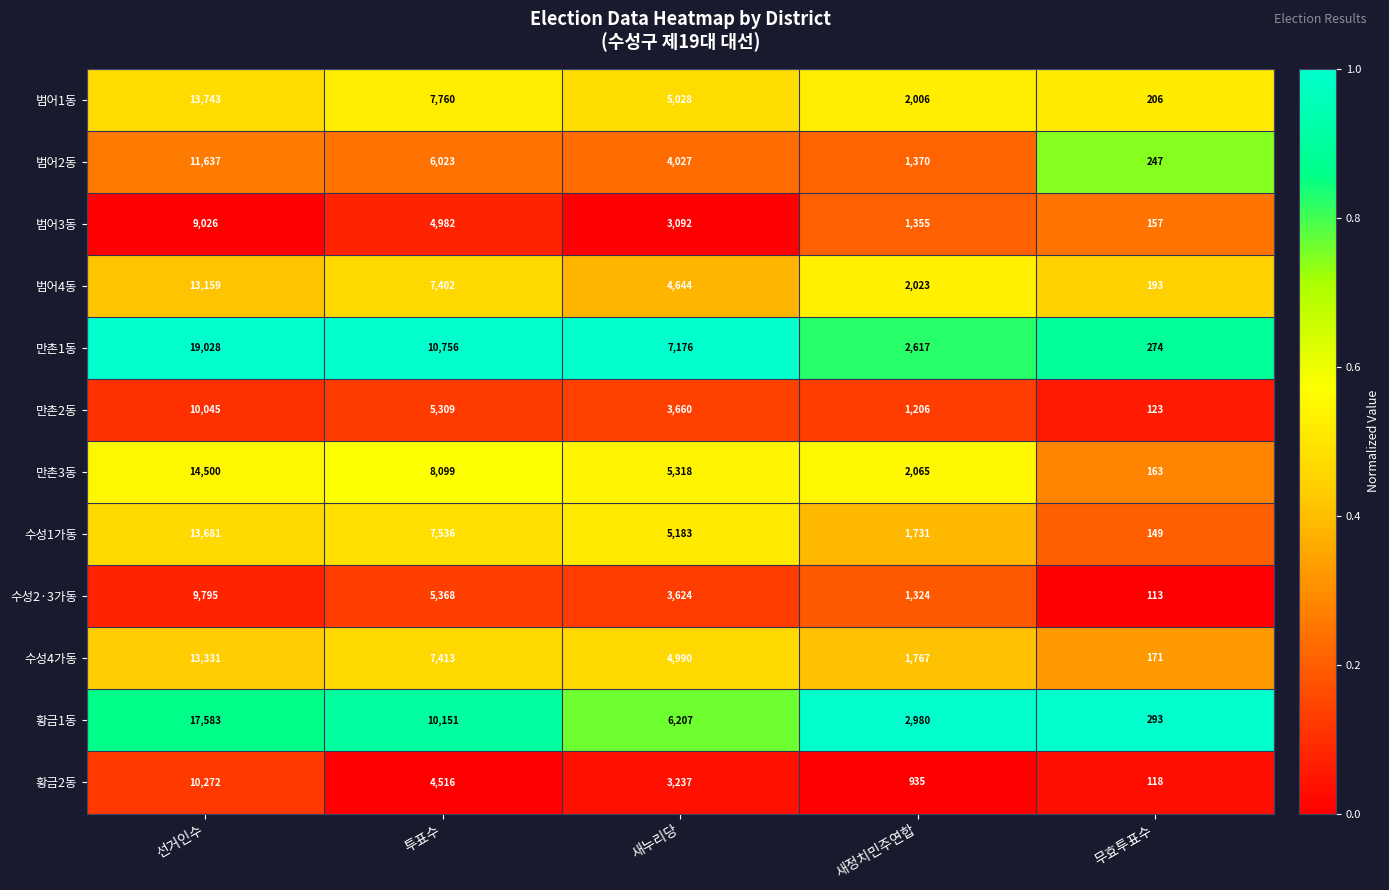

What is the sum of the 황금2동 values at 새정치민주연합 and 무효투표수?

1053